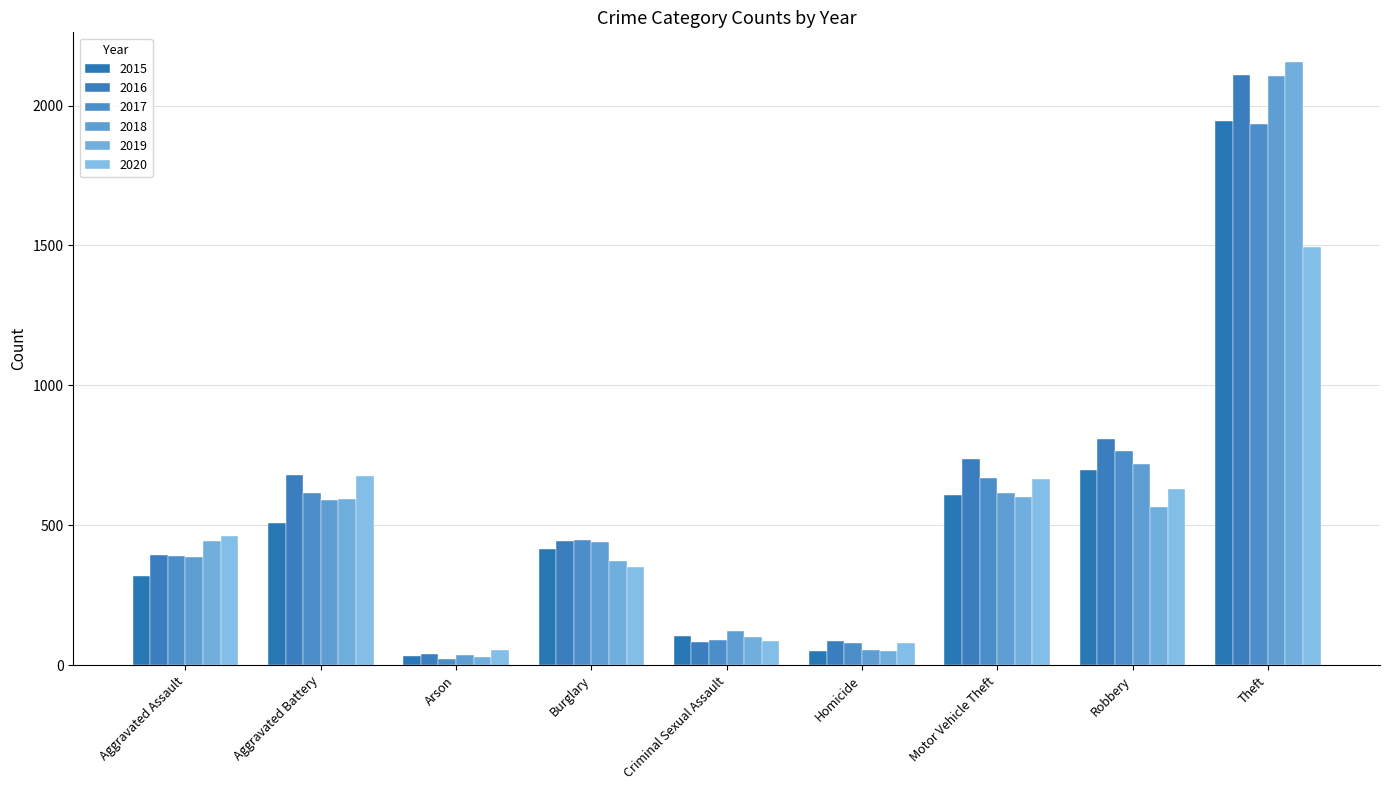

What is the label of the 3rd bar from the left?

Arson